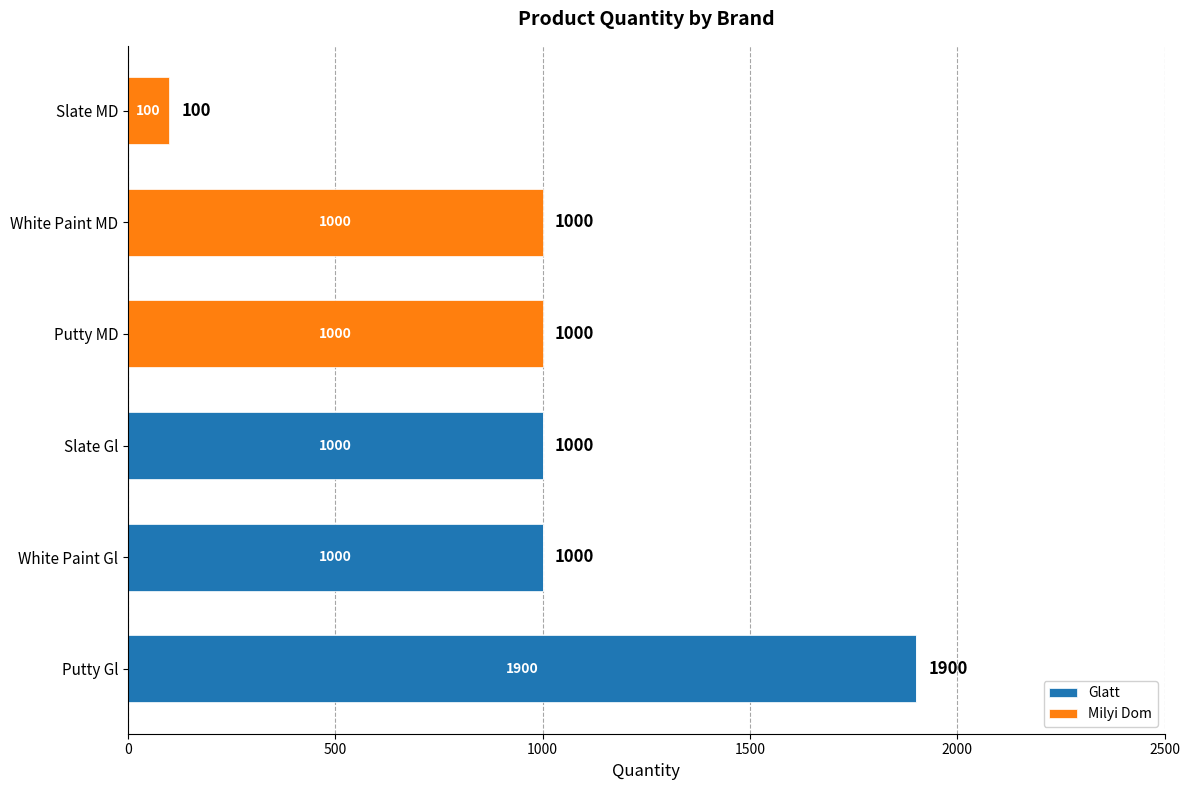

Read the Glatt value at Slate Gl, to the nearest 10.

1000